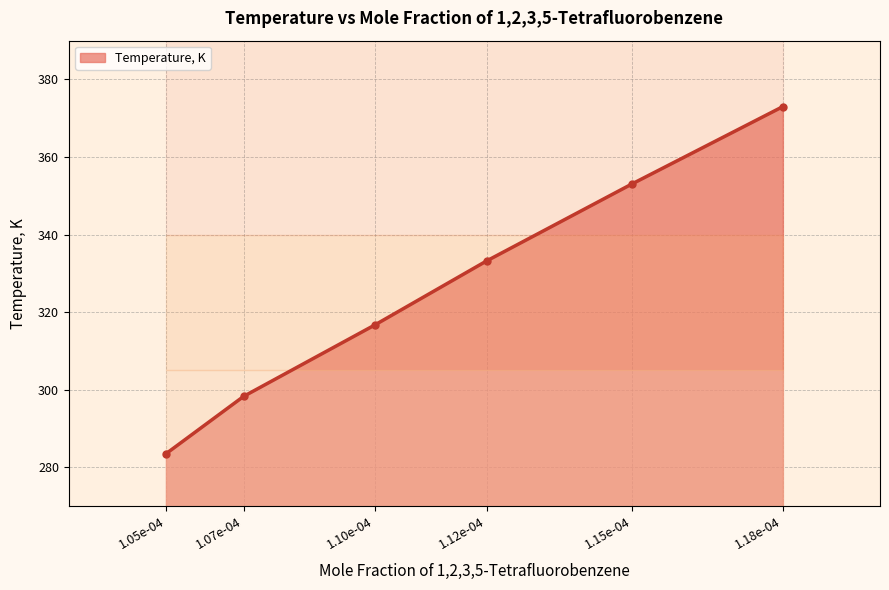

Rank the categories by Temperature, K value from lowest to highest.

1.05e-04, 1.07e-04, 1.10e-04, 1.12e-04, 1.15e-04, 1.18e-04